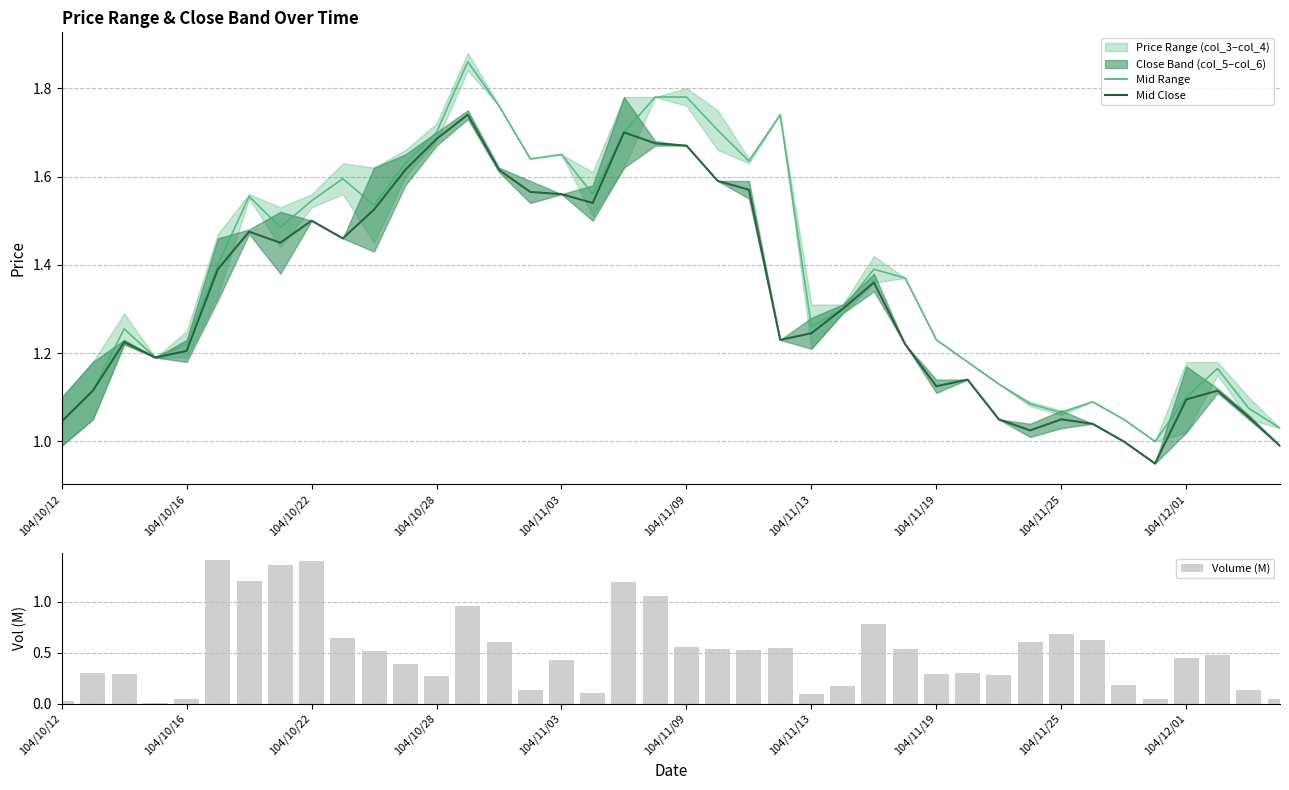

What is the sum of the Mid Close values at 22 and 30?

2.6